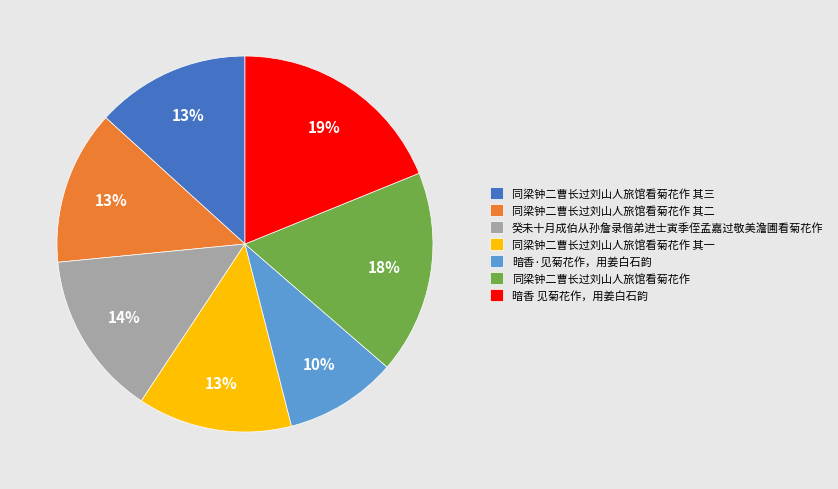

To the nearest percent, what is the average slice percentage?

14%